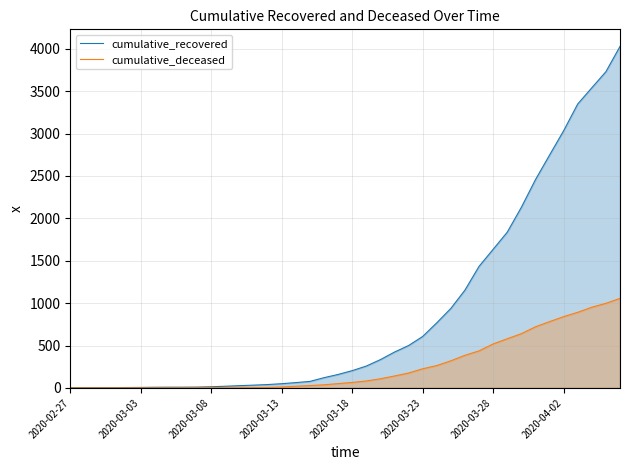

True or false: cumulative_deceased has more than 1 points higher than both neighbors.

False